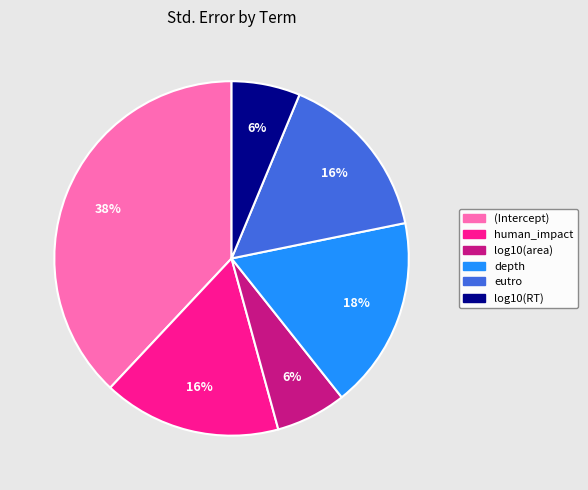

To the nearest percent, what portion does (Intercept) represent?

38%